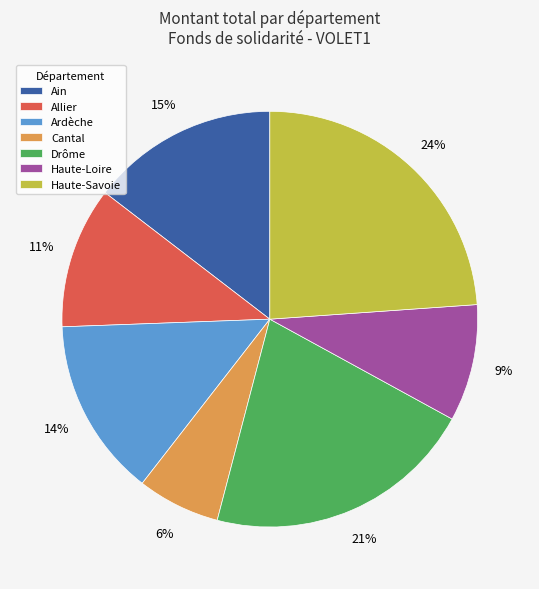

Is the sum of Ardèche and Ain greater than half?

No